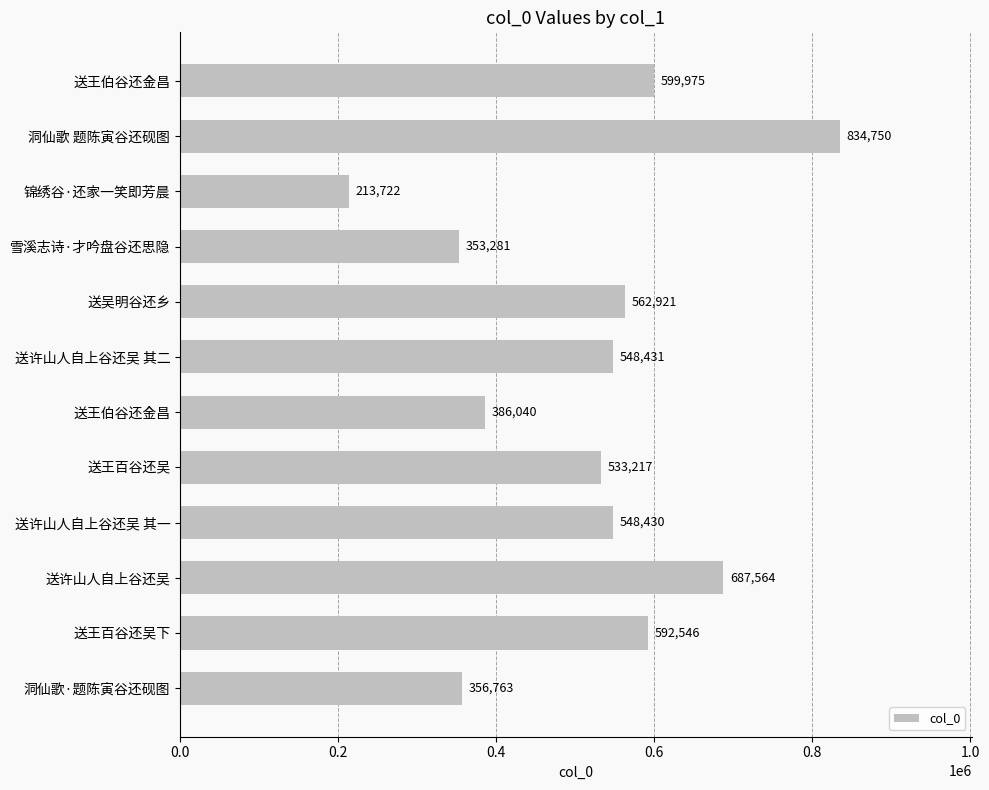

How many bars are there in total?

12